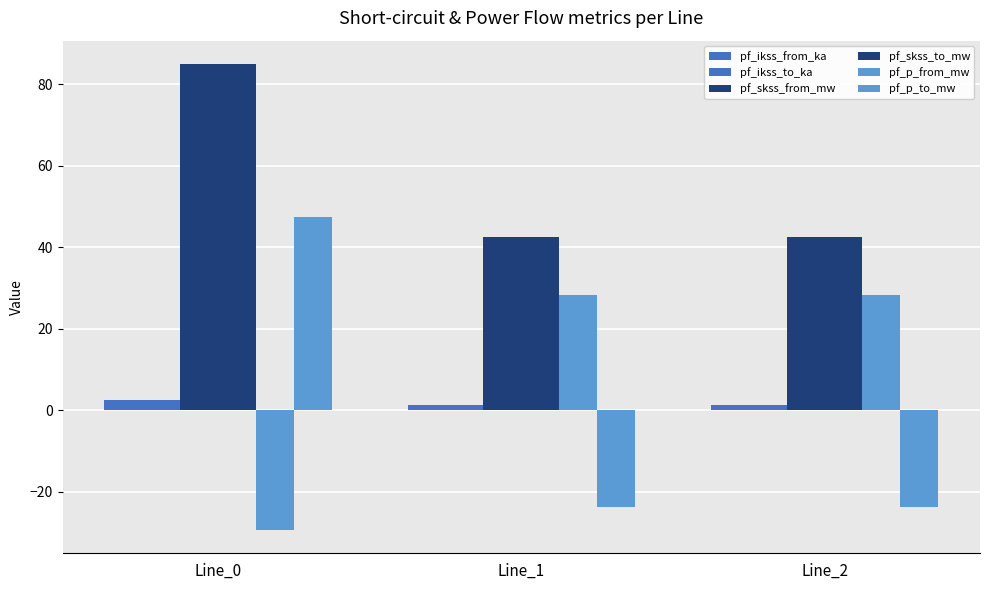

What is the difference between the highest and lowest values at Line_0?

114.3